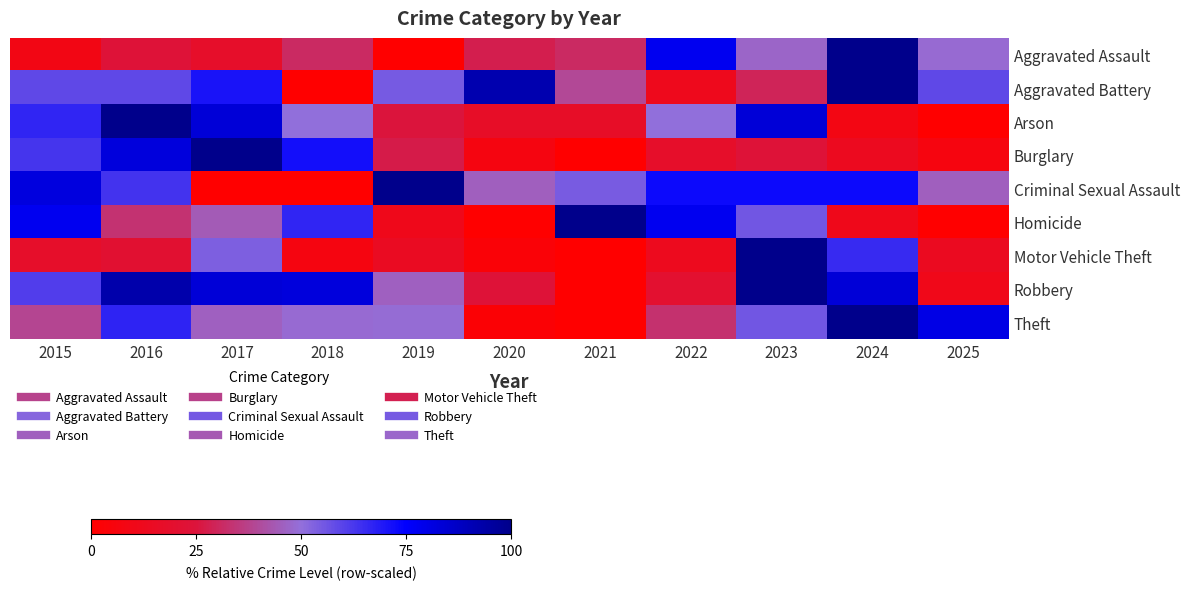

Reading left to right, transcribe all the data shown in this chart.

Aggravated Assault: 2015=8.8	2016=23.5	2017=17.6	2018=30.9	2019=0.0	2020=27.9	2021=30.9	2022=77.9	2023=47.1	2024=100.0	2025=48.5
Aggravated Battery: 2015=58.8	2016=58.8	2017=70.6	2018=0.0	2019=54.9	2020=92.2	2021=39.2	2022=11.8	2023=29.4	2024=100.0	2025=58.8
Arson: 2015=66.7	2016=100.0	2017=83.3	2018=50.0	2019=25.0	2020=16.7	2021=16.7	2022=50.0	2023=83.3	2024=8.3	2025=0.0
Burglary: 2015=63.2	2016=82.4	2017=100.0	2018=71.6	2019=27.0	2020=7.4	2021=0.0	2022=17.6	2023=23.5	2024=13.2	2025=6.4
Criminal Sexual Assault: 2015=81.8	2016=63.6	2017=0.0	2018=0.0	2019=100.0	2020=45.5	2021=54.5	2022=72.7	2023=72.7	2024=72.7	2025=45.5
Homicide: 2015=77.8	2016=33.3	2017=44.4	2018=66.7	2019=11.1	2020=0.0	2021=100.0	2022=77.8	2023=55.6	2024=11.1	2025=0.0
Motor Vehicle Theft: 2015=18.0	2016=20.8	2017=53.9	2018=7.3	2019=14.7	2020=3.3	2021=0.0	2022=12.7	2023=100.0	2024=65.3	2025=13.9
Robbery: 2015=61.2	2016=92.9	2017=83.5	2018=82.4	2019=45.9	2020=23.5	2021=0.0	2022=20.0	2023=100.0	2024=83.5	2025=10.6
Theft: 2015=38.5	2016=67.1	2017=46.0	2018=48.7	2019=49.2	2020=2.4	2021=0.0	2022=32.9	2023=55.6	2024=100.0	2025=80.2